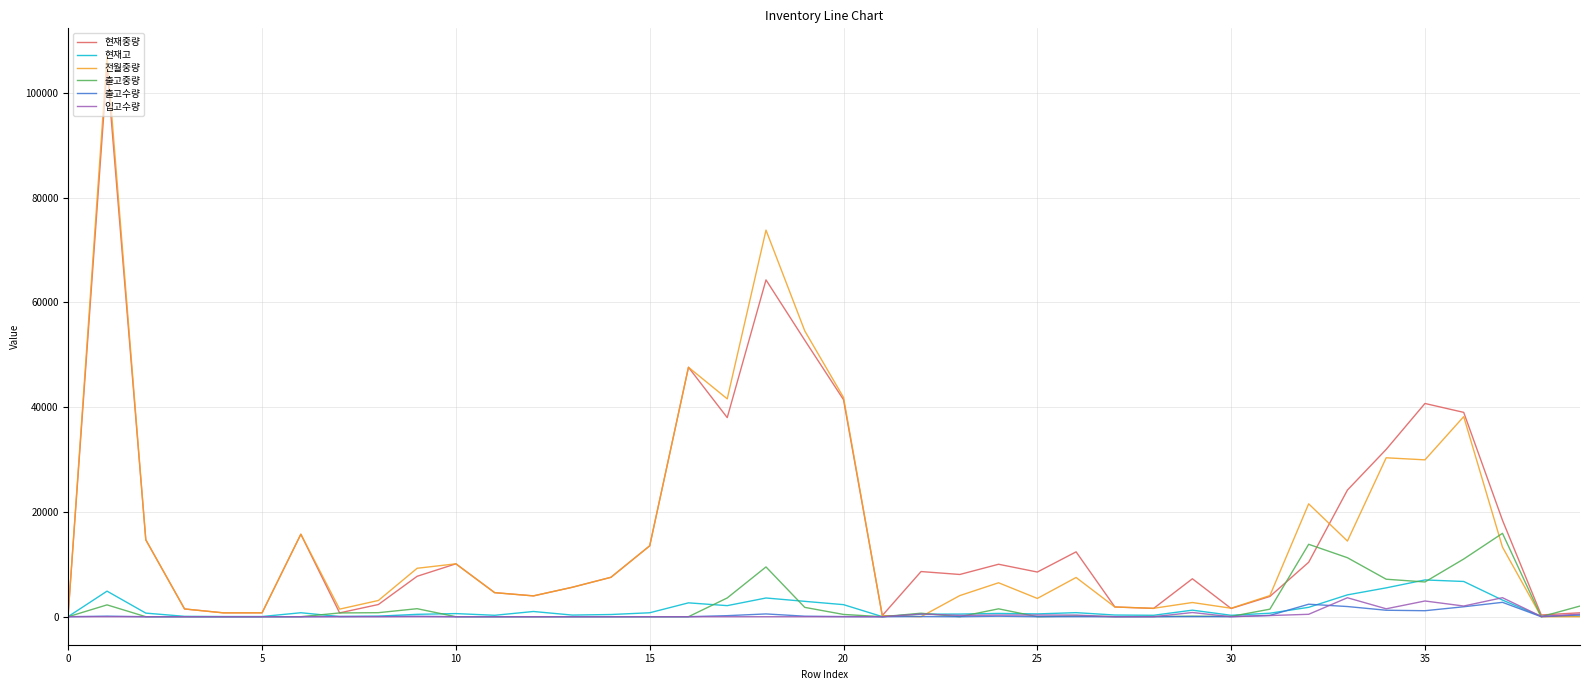

Which series has the widest spread of values?

전월중량